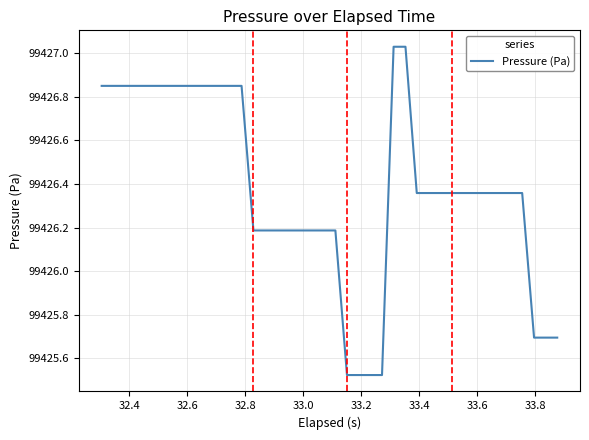

Does the chart have visible grid lines?

Yes